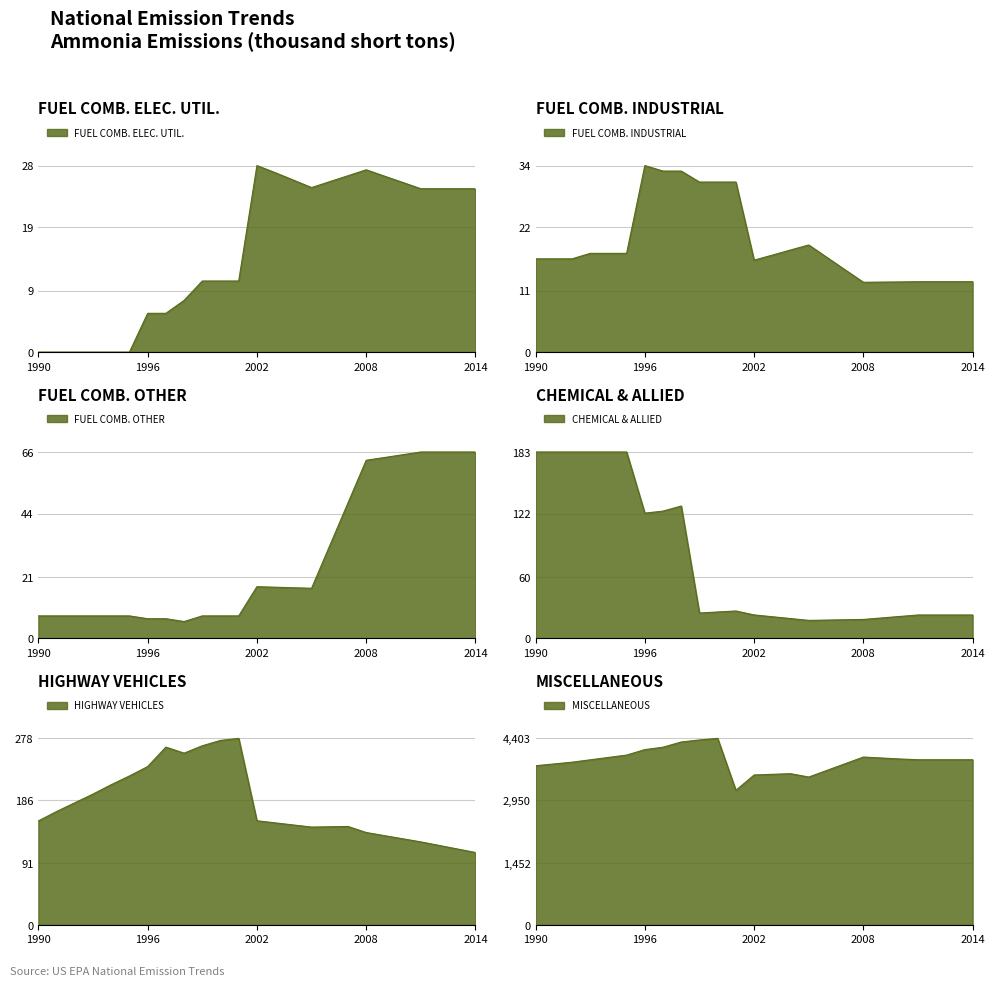

Reading left to right, extract all data points from this chart.

FUEL COMB. ELEC. UTIL.: 0.0	0.0	0.0	0.0	0.0	0.0	6.0	6.0	8.0	11.0	11.0	11.0	28.9	27.8	26.6	25.5	26.4	27.3	28.2	27.2	26.3	25.3	25.3	25.3	25.3
FUEL COMB. INDUSTRIAL: 17.0	17.0	17.0	18.0	18.0	18.0	34.0	33.0	33.0	31.0	31.0	31.0	16.8	17.7	18.6	19.5	17.3	15.0	12.7	12.8	12.8	12.8	12.8	12.8	12.8
FUEL COMB. OTHER: 8.0	8.0	8.0	8.0	8.0	8.0	7.0	7.0	6.0	8.0	8.0	8.0	18.3	18.1	18.0	17.8	32.9	48.0	63.1	64.1	65.0	66.0	66.0	66.0	66.0
CHEMICAL & ALLIED: 183.0	183.0	183.0	183.0	183.0	183.0	123.0	125.0	130.0	25.0	26.0	27.0	23.1	21.3	19.6	17.8	18.1	18.4	18.7	20.1	21.6	23.1	23.1	23.1	23.1
HIGHWAY VEHICLES: 155.0	169.0	182.0	195.0	209.0	222.0	236.0	265.0	256.0	267.0	275.0	278.0	155.2	152.1	148.9	145.8	146.2	146.7	137.7	133.0	128.4	123.7	118.5	113.2	107.9
MISCELLANEOUS: 3757.0	3799.0	3841.0	3897.0	3953.0	4009.0	4138.0	4195.0	4318.0	4366.0	4403.0	3177.0	3539.0	3554.4	3569.9	3490.5	3647.9	3805.3	3962.7	3939.8	3916.9	3899.2	3899.2	3899.2	3899.2